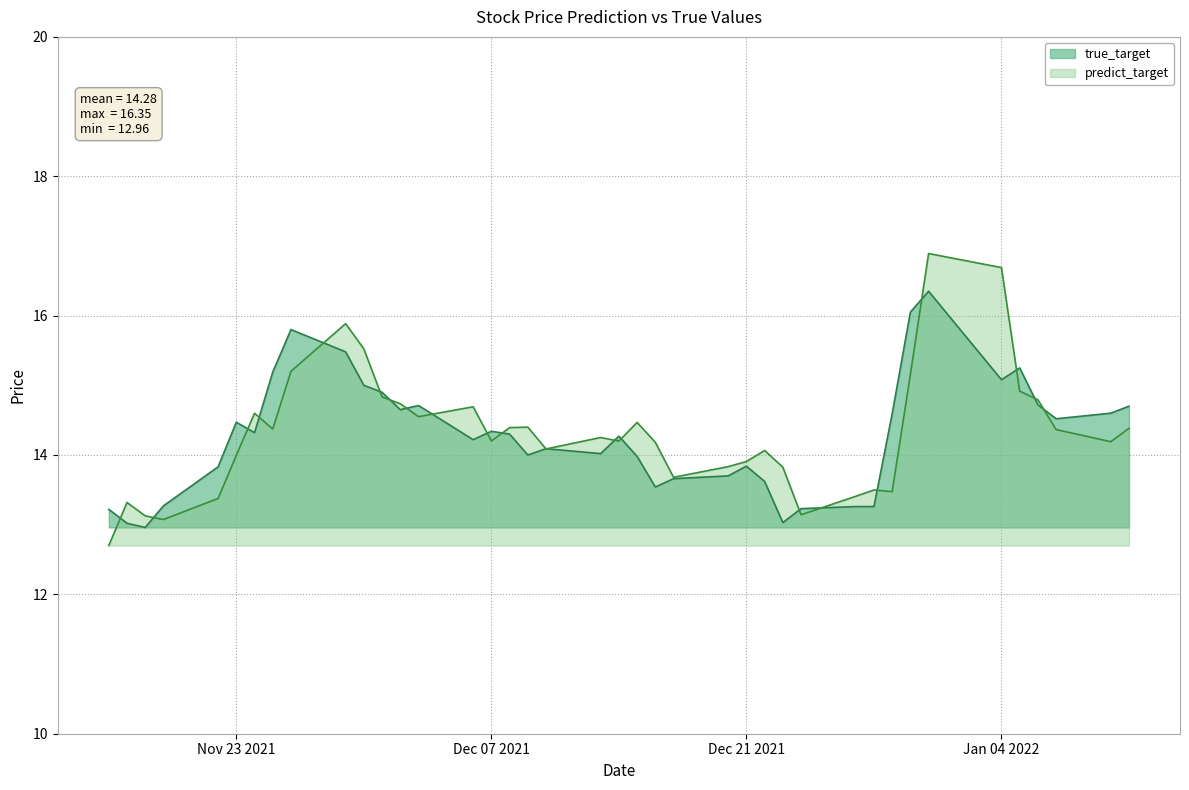

Which series ends up on top after the final intersection of true_target and predict_target?

true_target